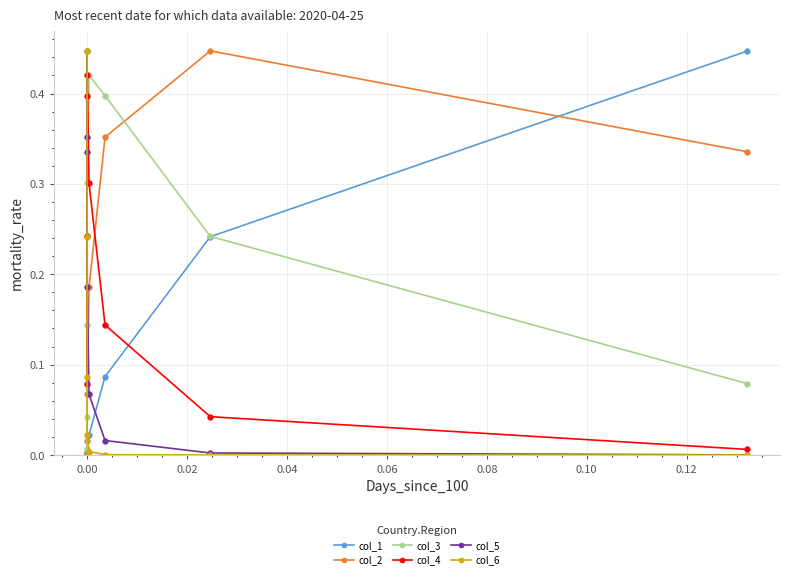

List the series in order of their peak value, highest first.

col_2, col_5, col_6, col_1, col_4, col_3